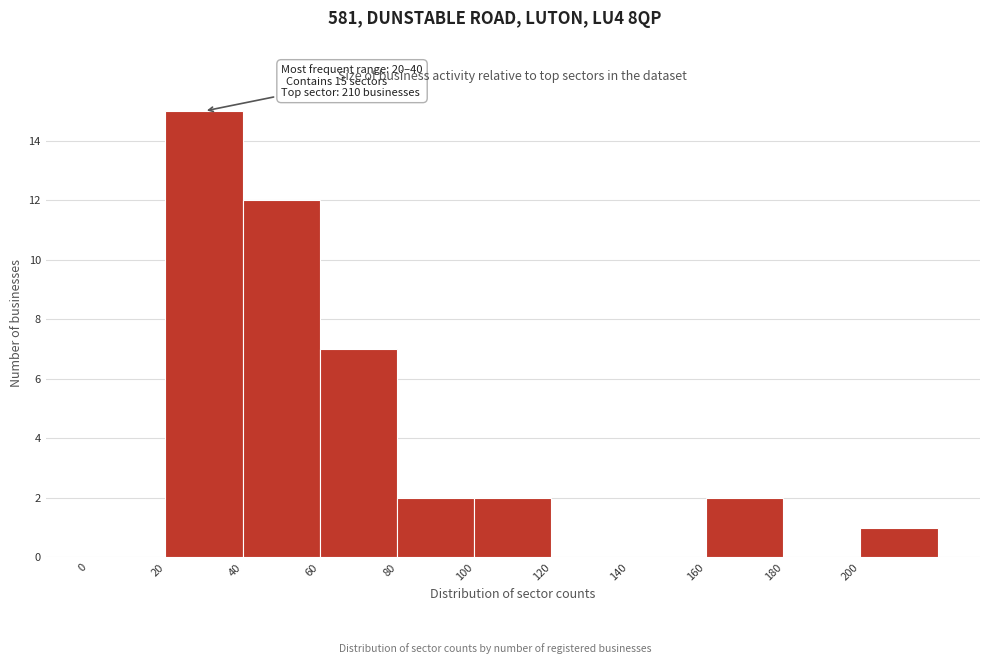

Over which range of the x-axis is the bar tallest?

20 to 40